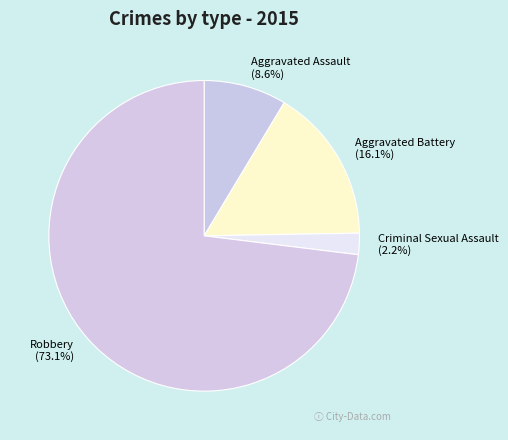

What is the total percentage of Aggravated Battery and Aggravated Assault?

24.7%